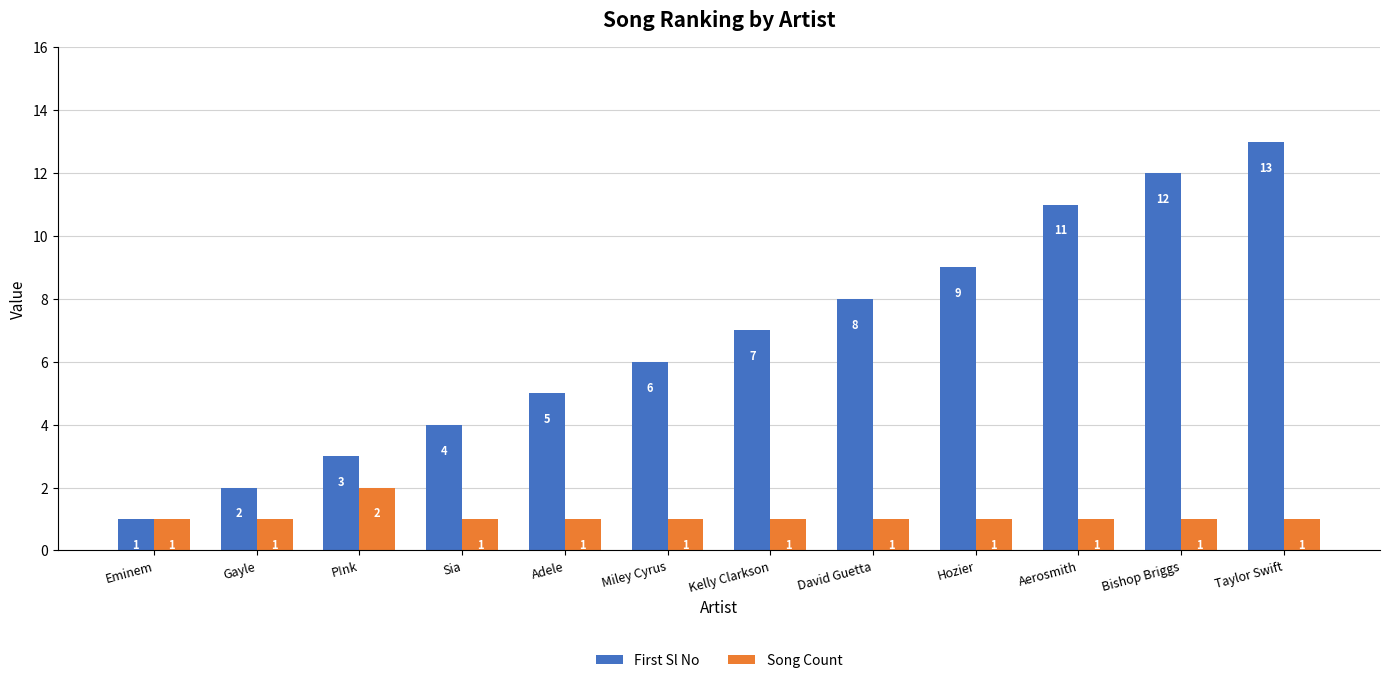

List the series in order of their overall mean, lowest first.

Song Count, First Sl No